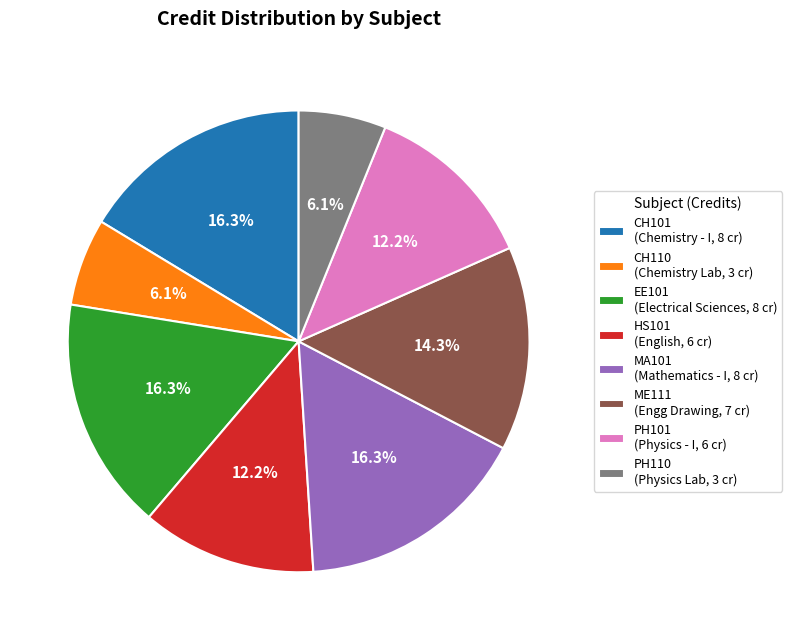

What percentage do ME111 and PH110 together represent?

20.4%